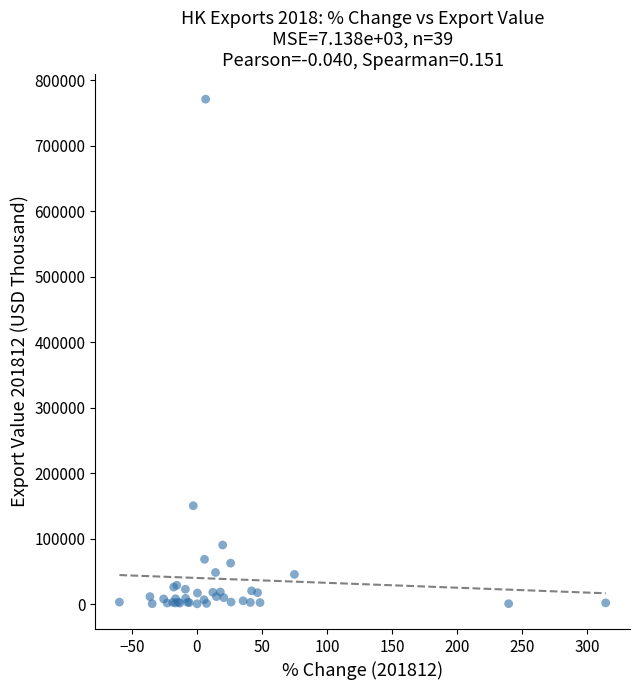

What Y value in the scatter plot is closest to 385959?

150610.4